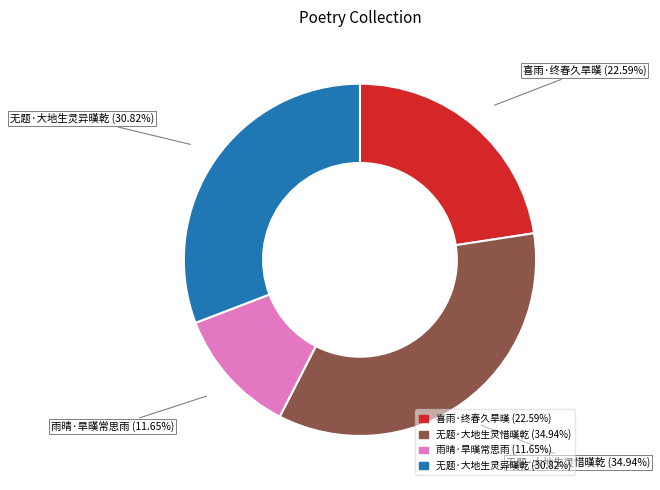

How many segments does this pie chart have?

4